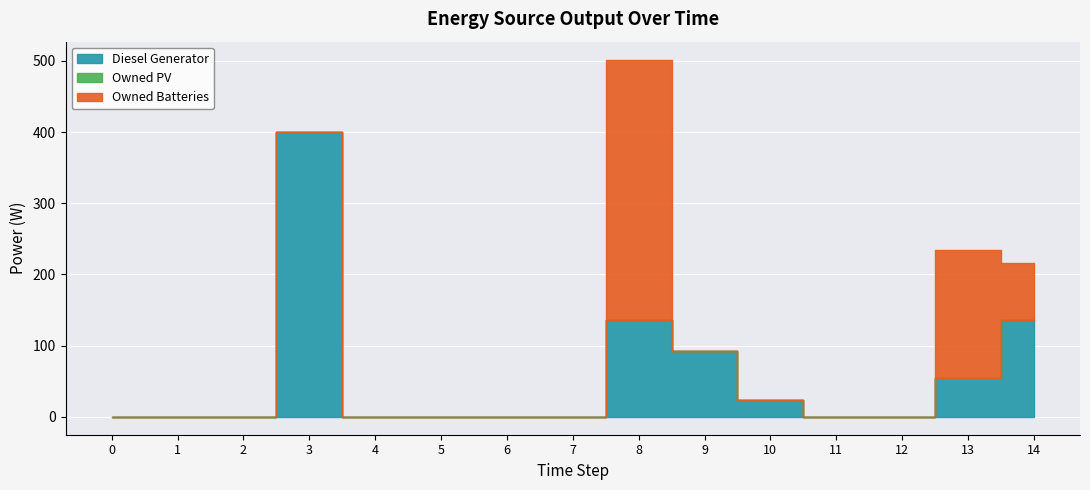

Which series has the largest total across all categories?

Diesel Generator